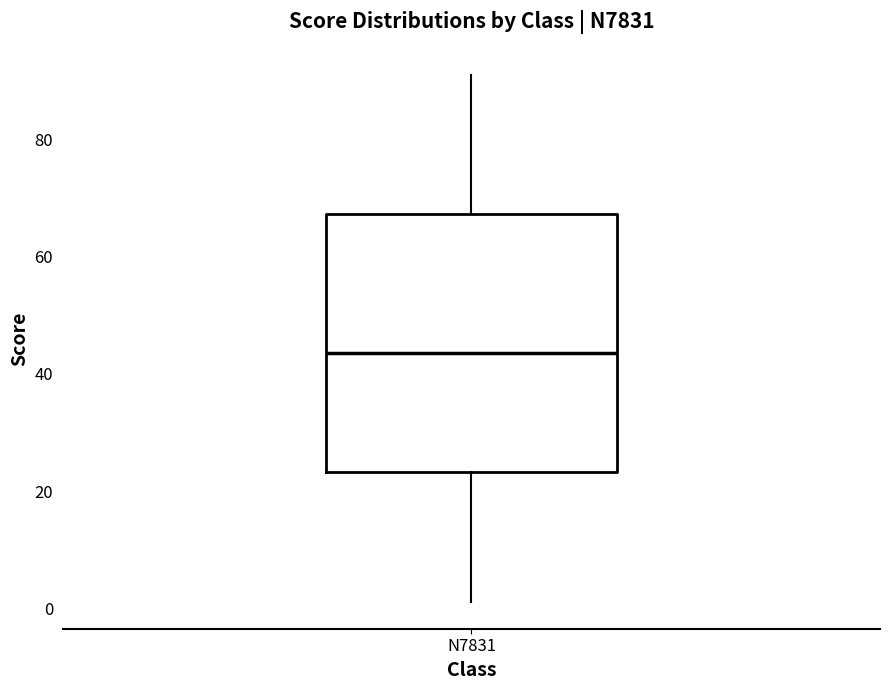

Transcribe this box plot: give where the median line is, the range the box spans, and where the two whiskers end, as read against the y-axis. The values are not printed on the chart, so give them approximately, as read against the axis.

median 44, box 24 to 68, whiskers 2 to 92